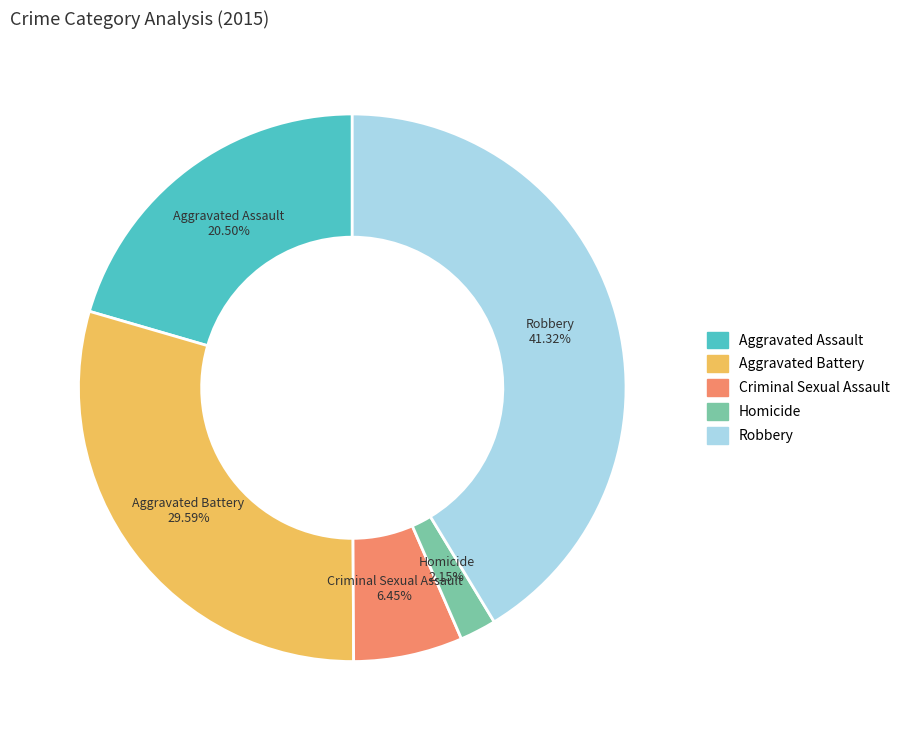

To the nearest percent, what is the combined percentage of Aggravated Battery and Homicide?

32%